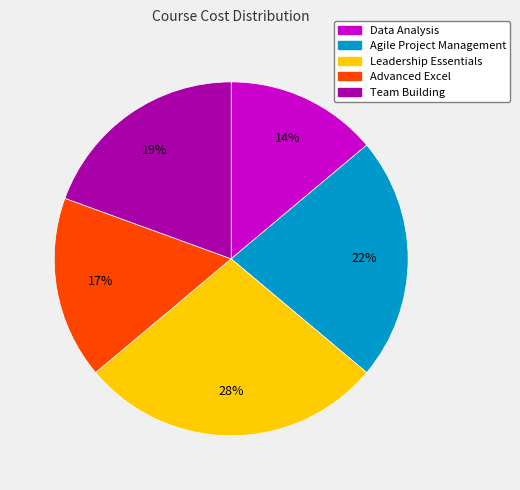

To the nearest percent, what is the average slice percentage?

20%